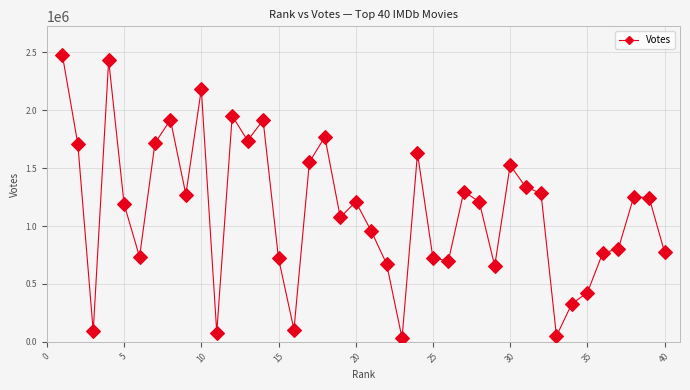

What is the value of the 17th point from the left?

1552209